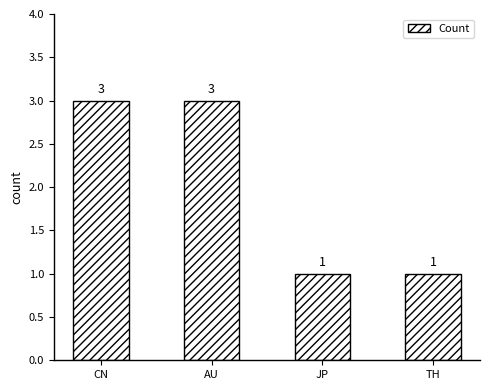

Does the chart contain any negative values?

No